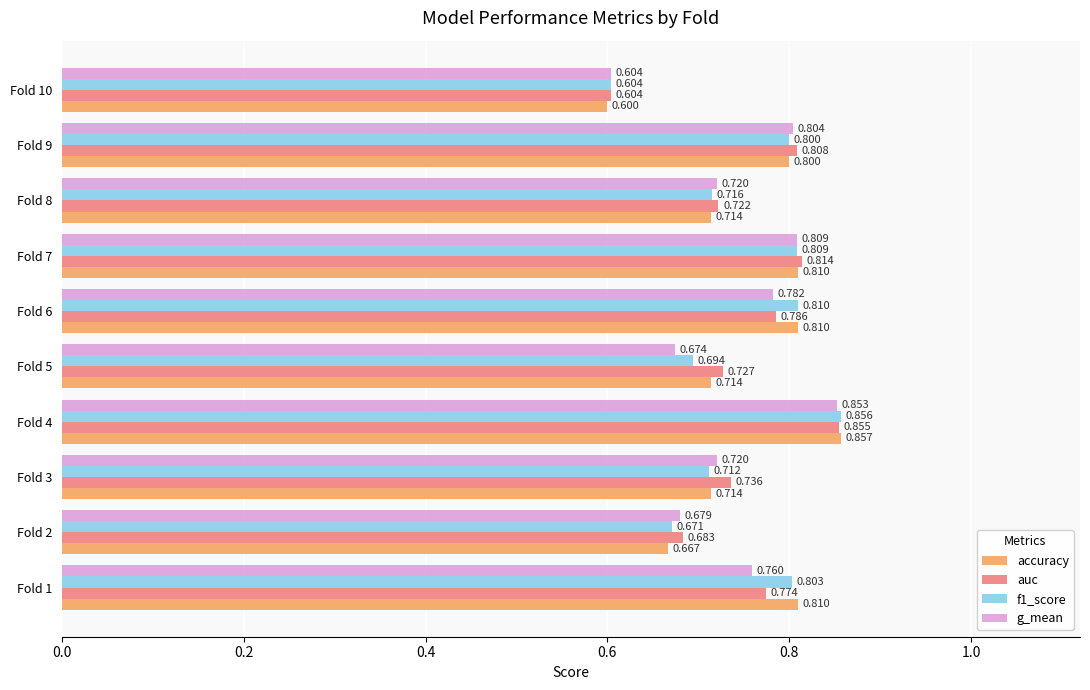

What is the sum of all f1_score values?

7.5